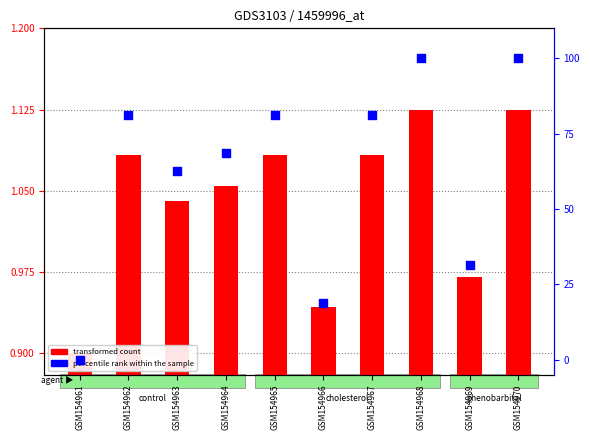

Is the value of percentile rank within the sample at GSM154968 greater than the value of transformed count at GSM154966?

Yes